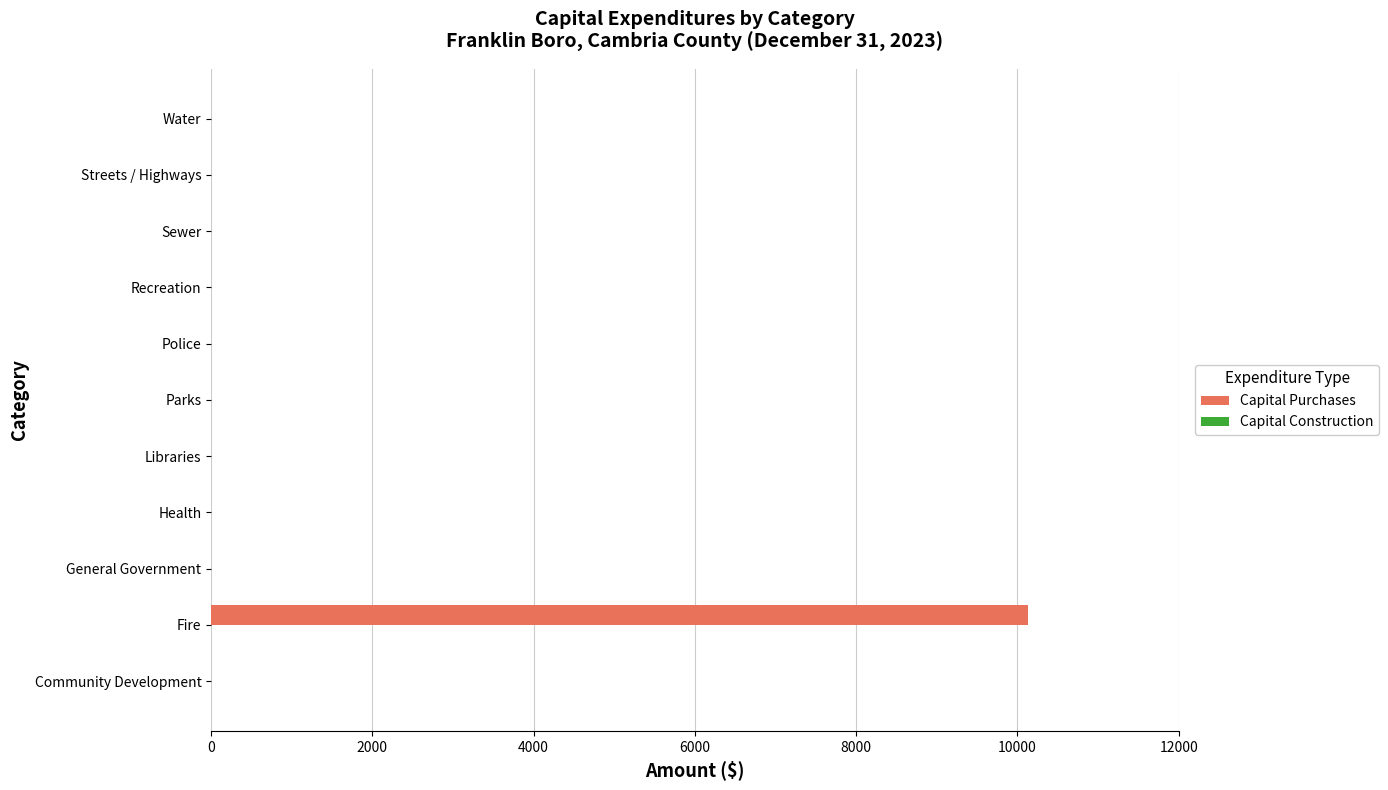

Is it true that the value at General Government is 0?

True